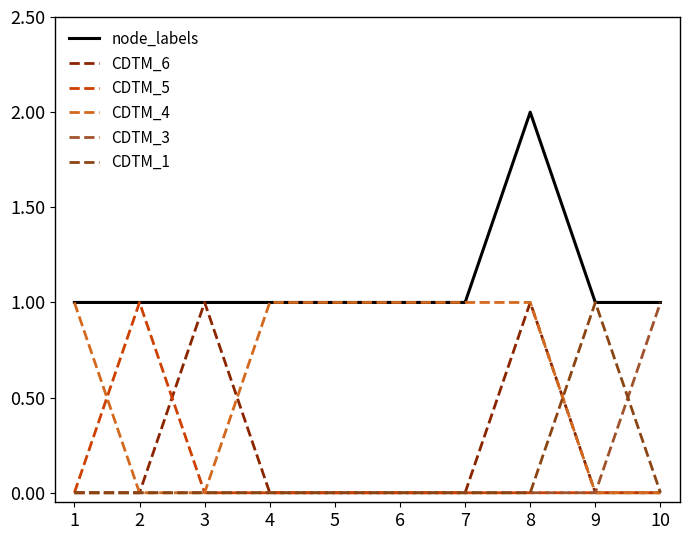

What is the maximum value shown in the chart?

2